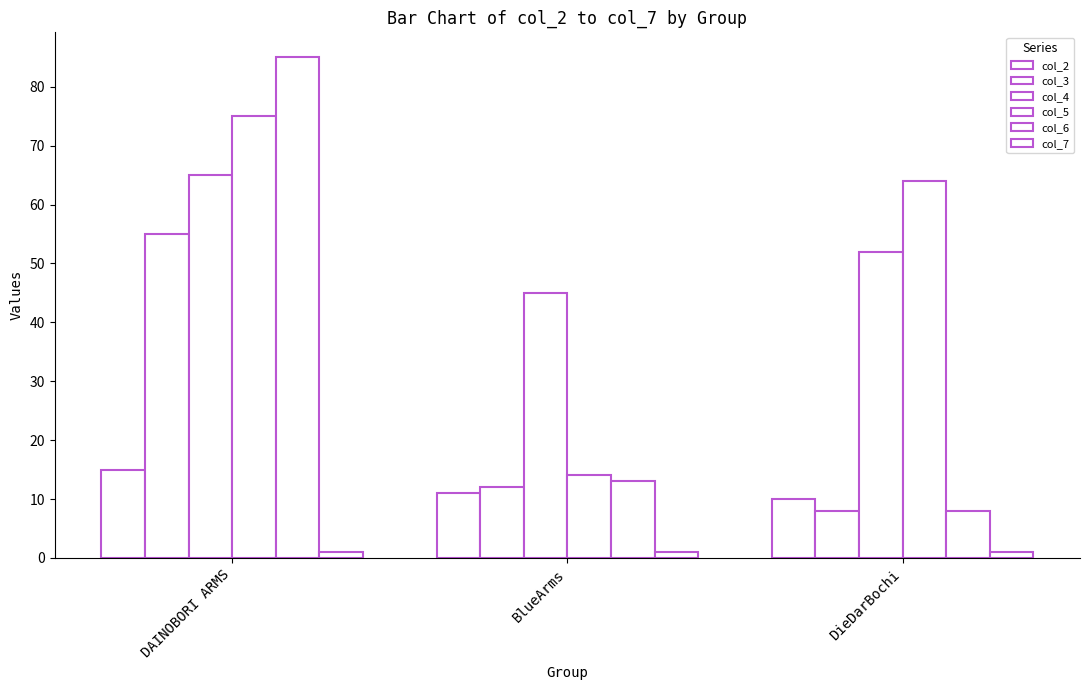

Is the value of col_4 at DieDarBochi greater than the value of col_7 at BlueArms?

Yes